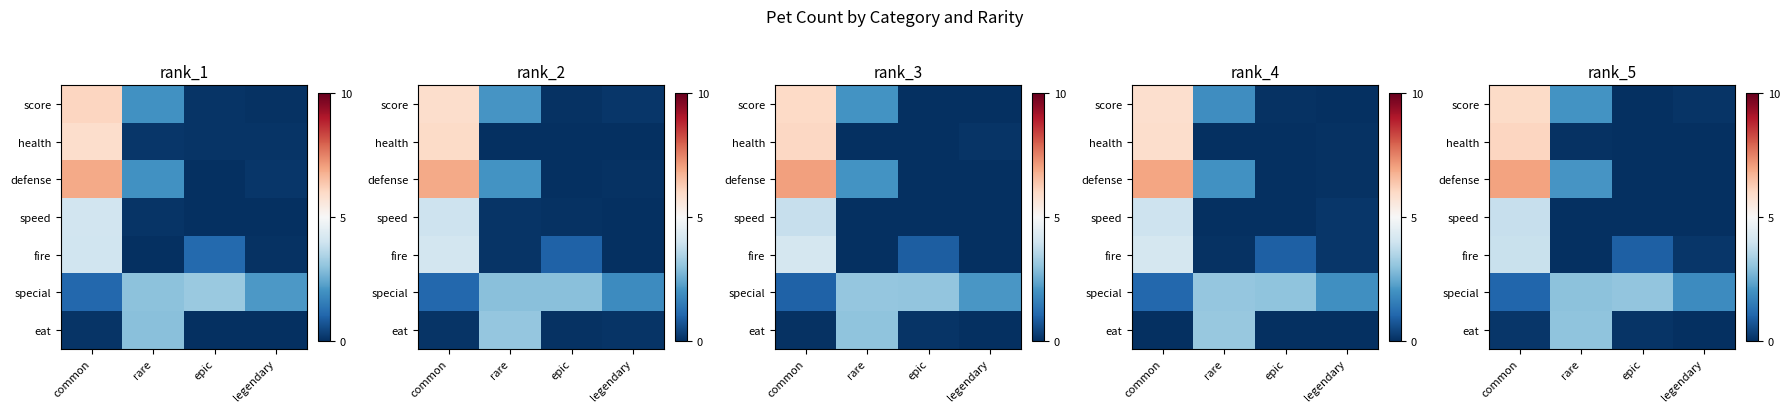

At which category is the sum across all series the highest?

common